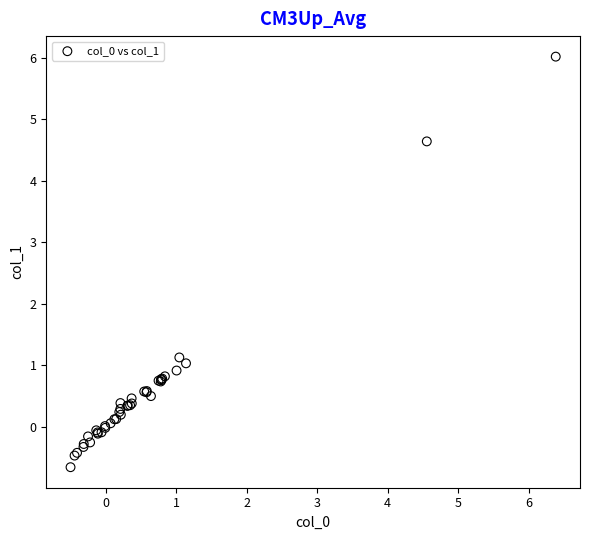

What Y value in the scatter plot is closest to 2?

1.1